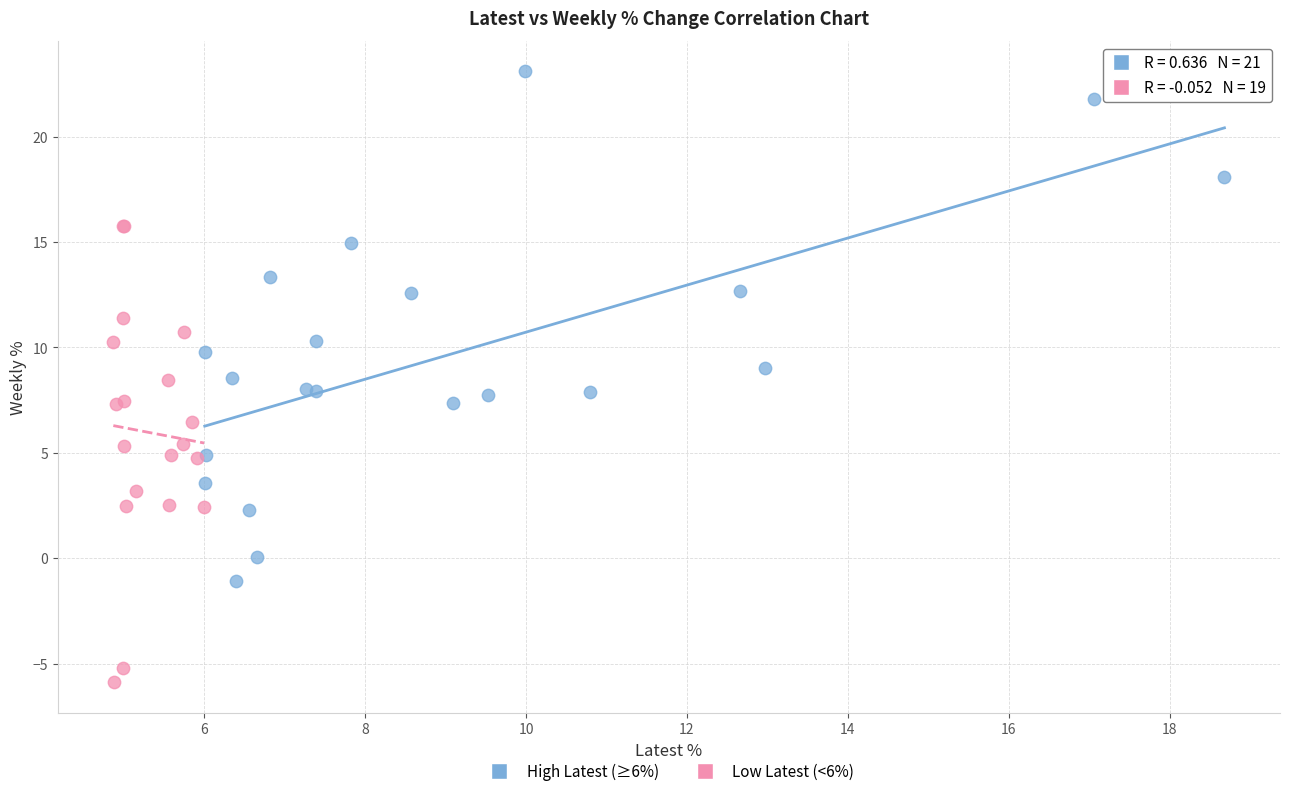

Which series contains the lowest Y value?

Low Latest (<6%)